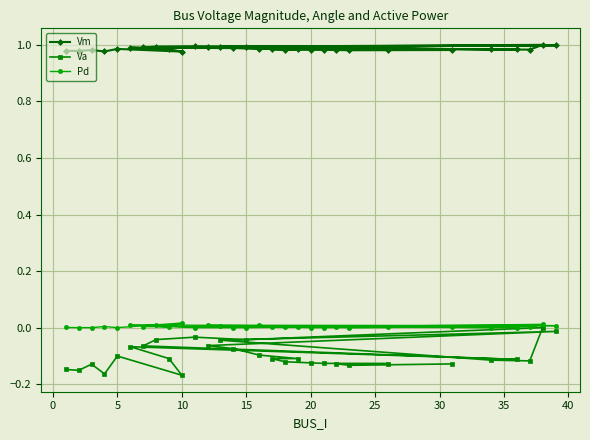

What is the maximum value for Vm?

1.0